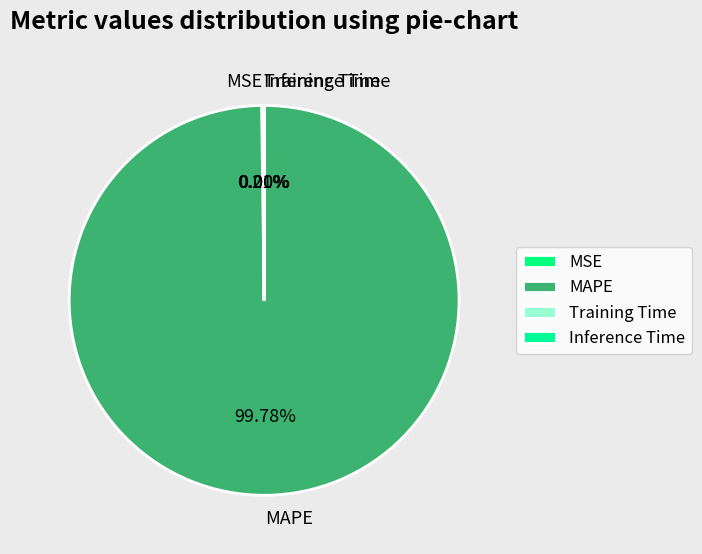

Which slice is the largest?

MAPE